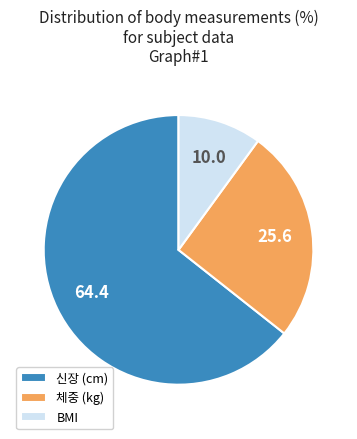

How many slices are in this pie chart?

3